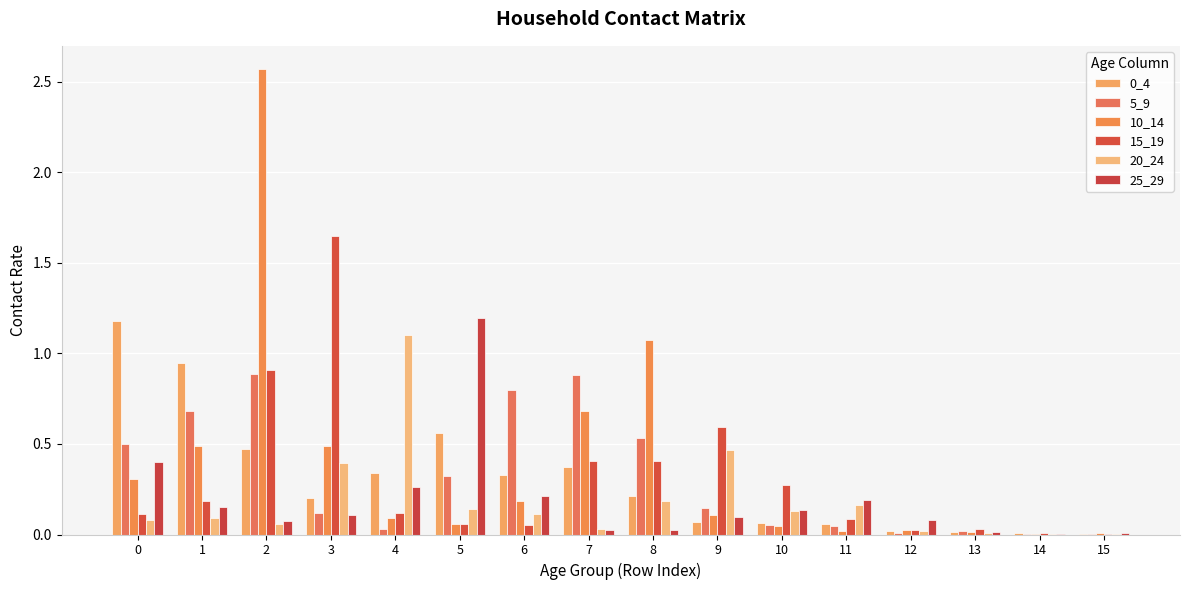

List the labels in order of 10_14 value, smallest first.

14, 15, 13, 11, 12, 10, 5, 4, 9, 6, 0, 3, 1, 7, 8, 2